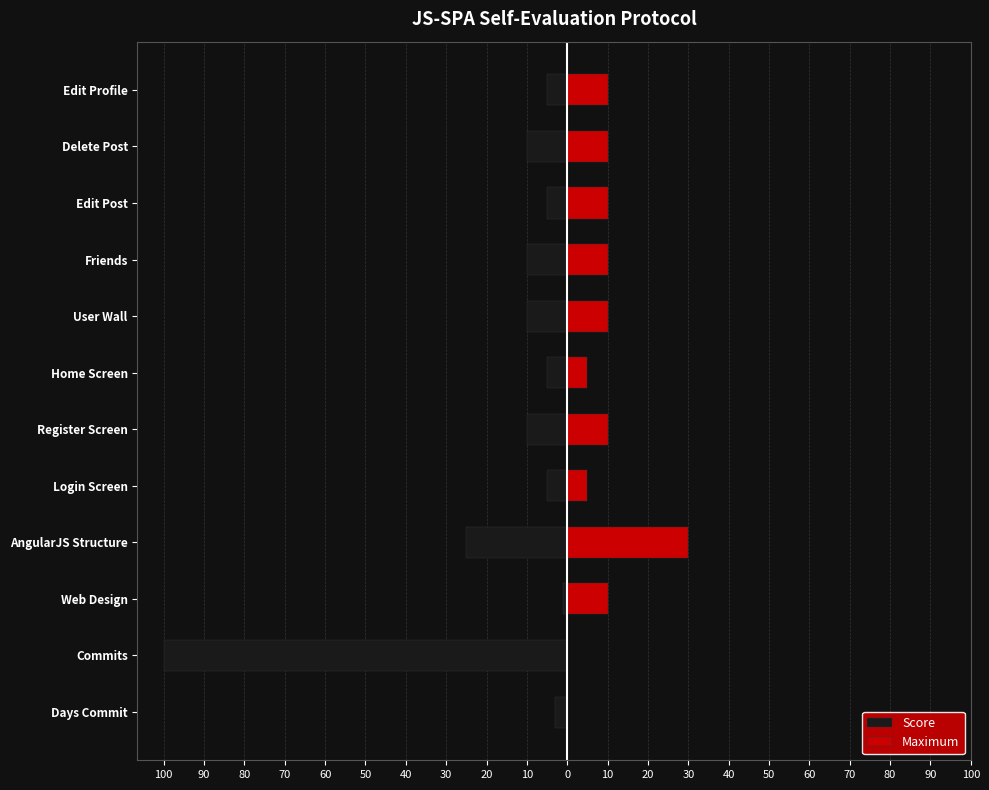

Does the chart contain stacked bars?

No